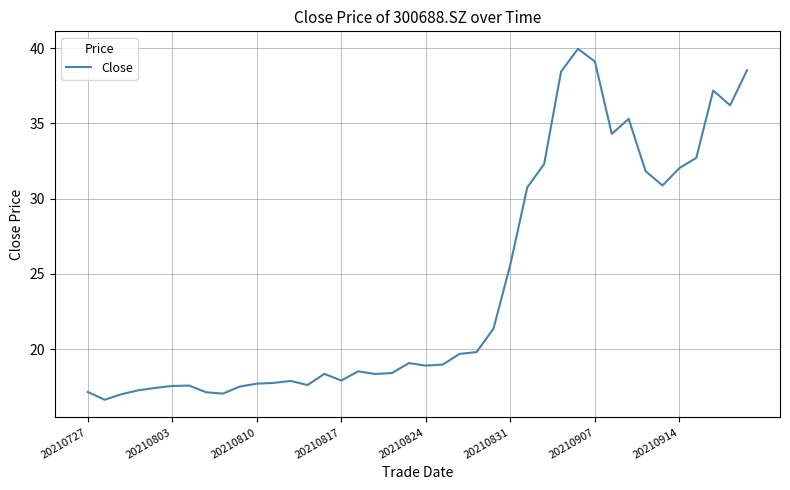

What is the maximum value shown in the chart?

40.0